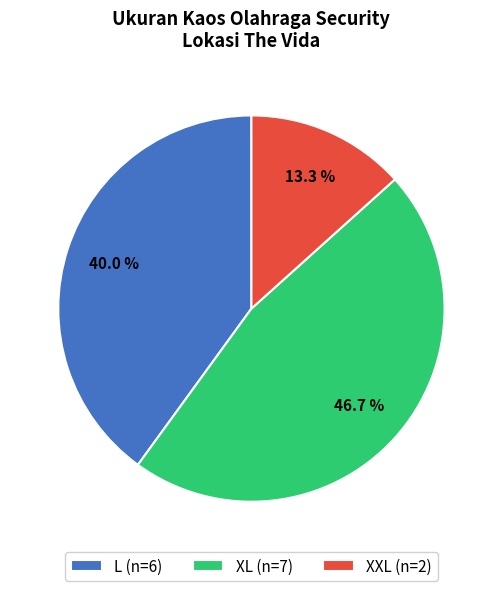

To the nearest percent, what percentage of the pie is XL?

47%